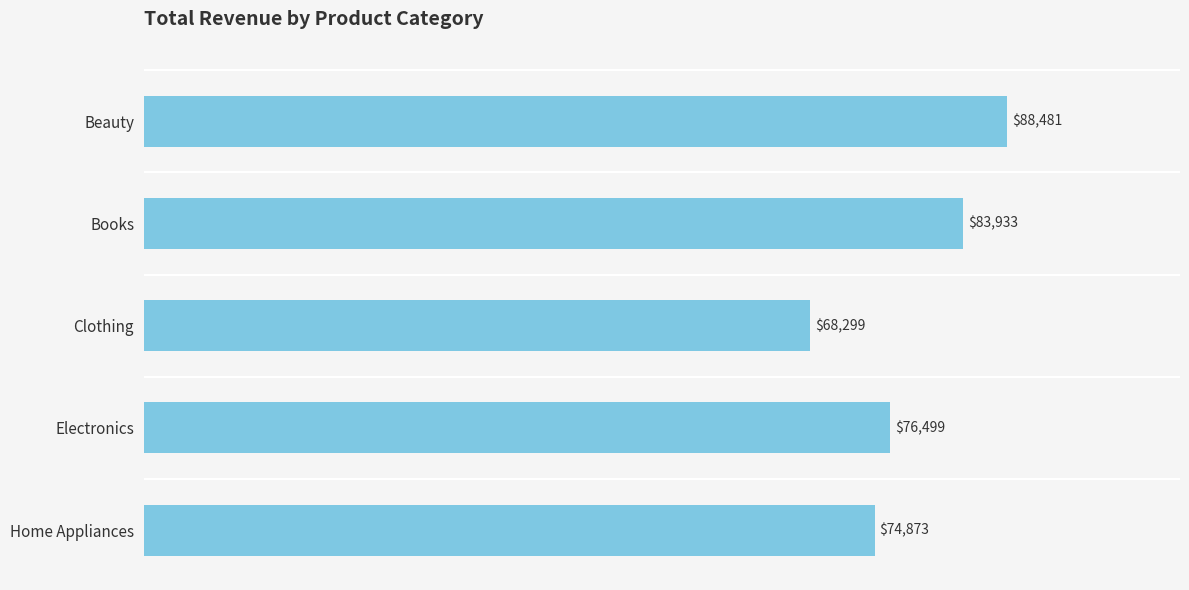

What is the smallest value displayed?

68298.7